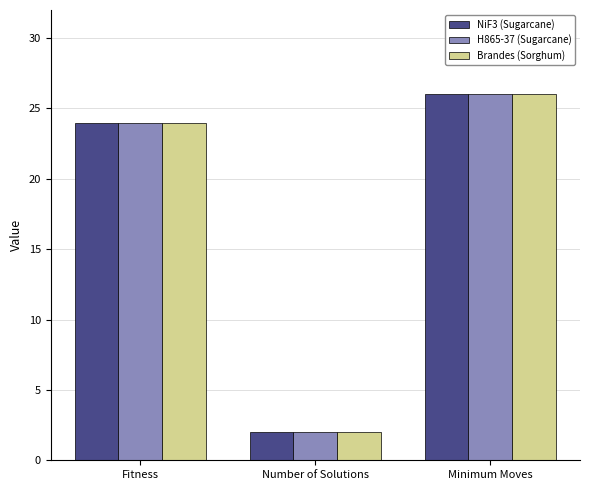

What is the total value across all series at Minimum Moves?

78